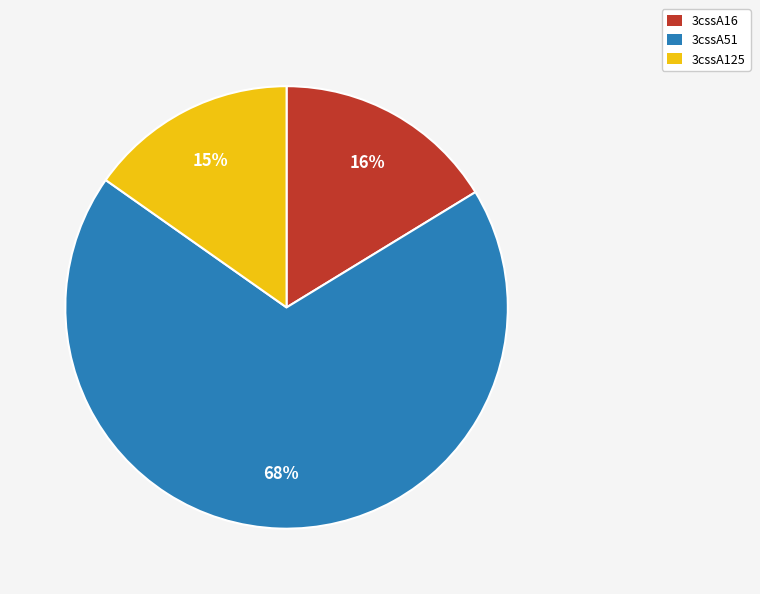

How many slices are in this pie chart?

3